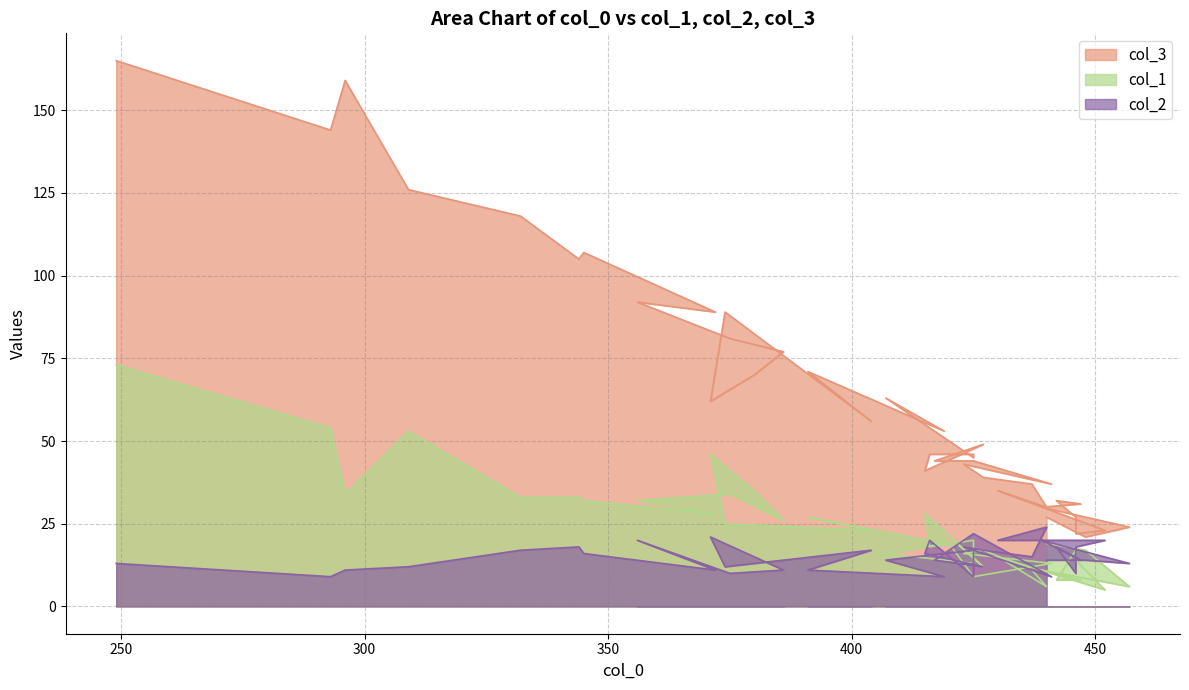

How many values in the col_1 series are below 19?

19